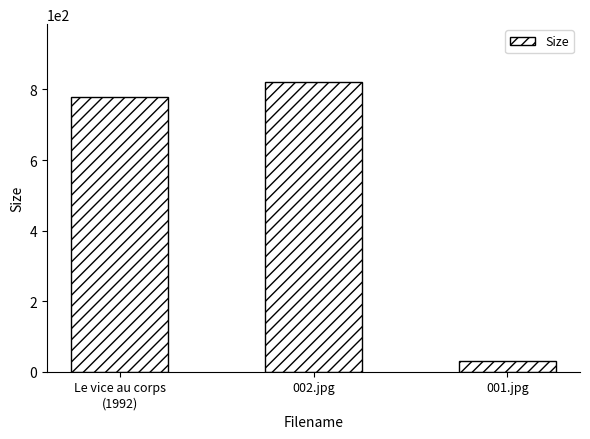

What position from the right is Le vice au corps
(1992)?

3